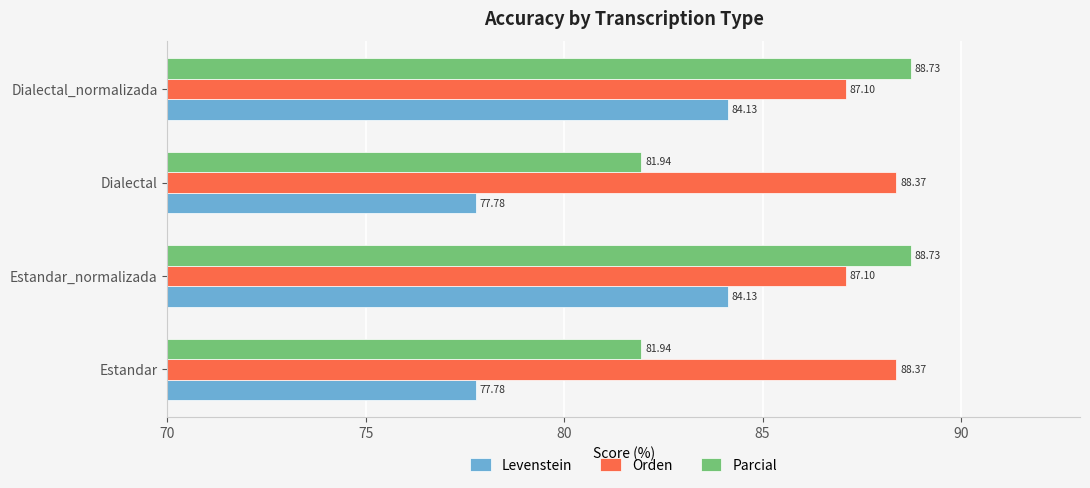

What is the total value across all series at Estandar?

248.1